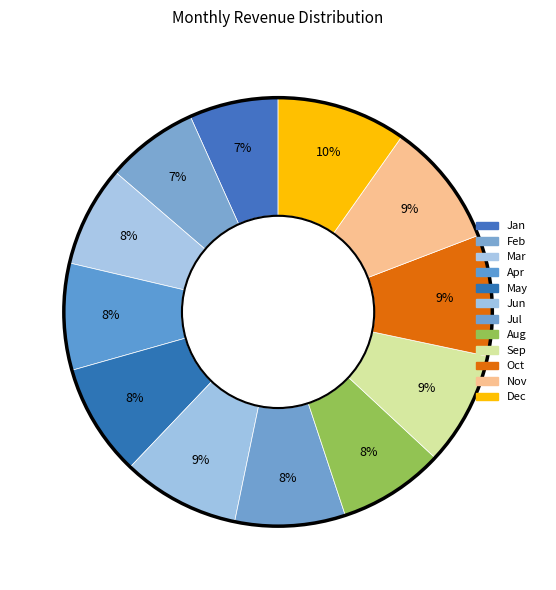

To the nearest percent, what is the difference between the largest and smallest slice percentages?

3%